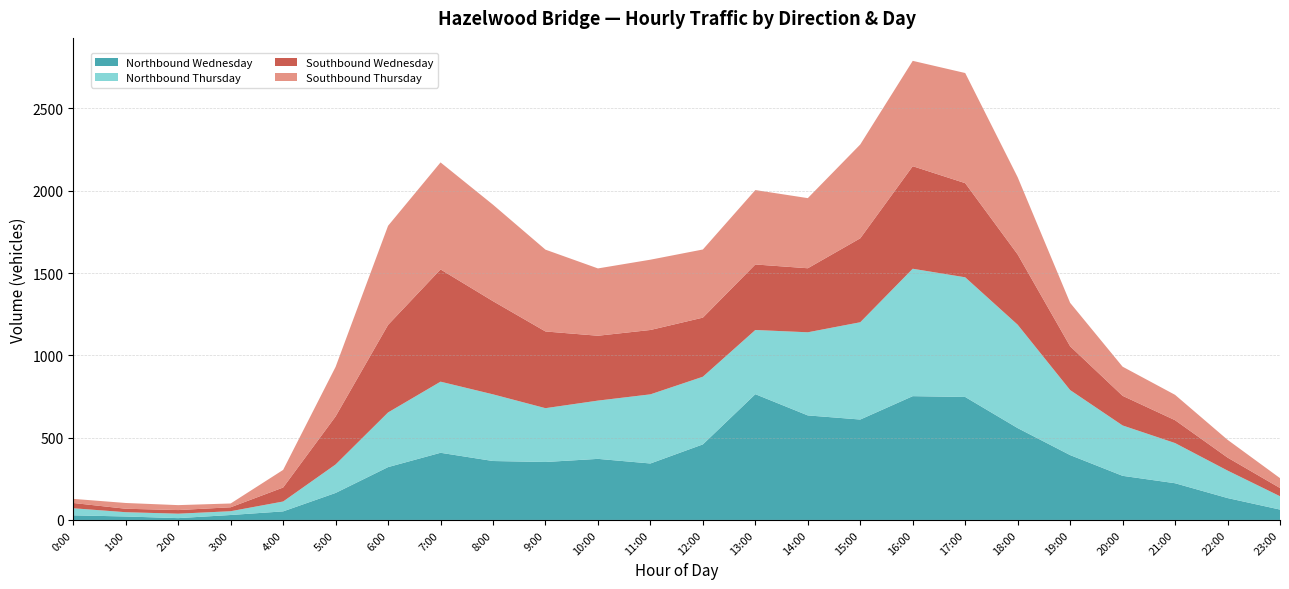

Reading right to left, transcribe all the data shown in this chart.

Northbound Wednesday: 23:00=63	22:00=133	21:00=223	20:00=268	19:00=394	18:00=558	17:00=747	16:00=752	15:00=610	14:00=635	13:00=764	12:00=459	11:00=343	10:00=371	9:00=352	8:00=358	7:00=408	6:00=321	5:00=164	4:00=52	3:00=30	2:00=11	1:00=21	0:00=28
Northbound Thursday: 23:00=81	22:00=167	21:00=244	20:00=306	19:00=395	18:00=628	17:00=727	16:00=774	15:00=591	14:00=505	13:00=390	12:00=411	11:00=420	10:00=354	9:00=327	8:00=405	7:00=432	6:00=332	5:00=173	4:00=60	3:00=23	2:00=27	1:00=26	0:00=43
Southbound Wednesday: 23:00=50	22:00=79	21:00=139	20:00=180	19:00=266	18:00=427	17:00=572	16:00=623	15:00=510	14:00=389	13:00=398	12:00=359	11:00=391	10:00=394	9:00=466	8:00=566	7:00=682	6:00=532	5:00=292	4:00=85	3:00=24	2:00=22	1:00=21	0:00=32
Southbound Thursday: 23:00=60	22:00=108	21:00=154	20:00=177	19:00=264	18:00=469	17:00=669	16:00=640	15:00=570	14:00=426	13:00=452	12:00=414	11:00=427	10:00=409	9:00=497	8:00=586	7:00=650	6:00=602	5:00=301	4:00=107	3:00=23	2:00=30	1:00=35	0:00=25